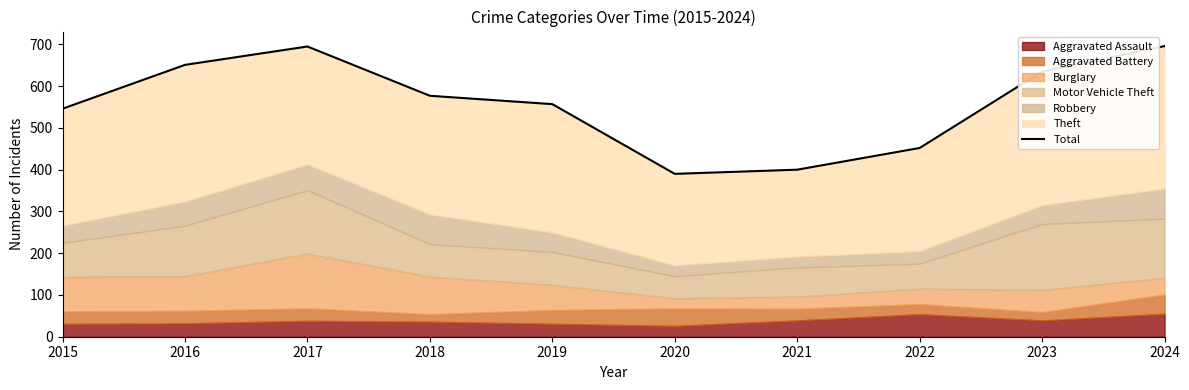

At which category does the data reach its first local peak?

2017